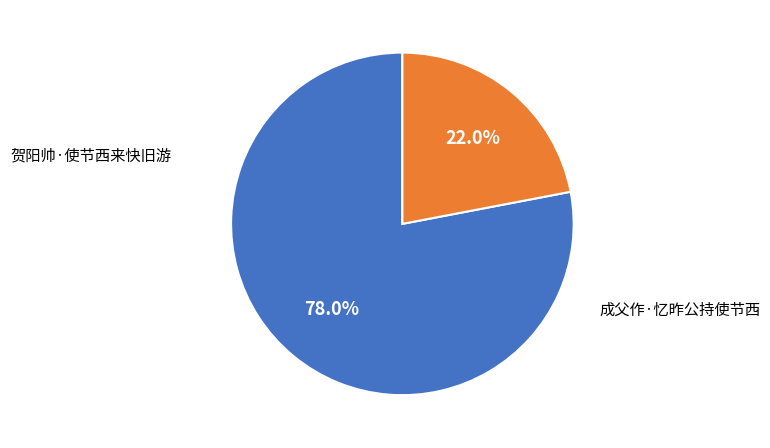

Is the sum of 贺阳帅·使节西来快旧游 and 成父作·忆昨公持使节西 greater than half?

Yes